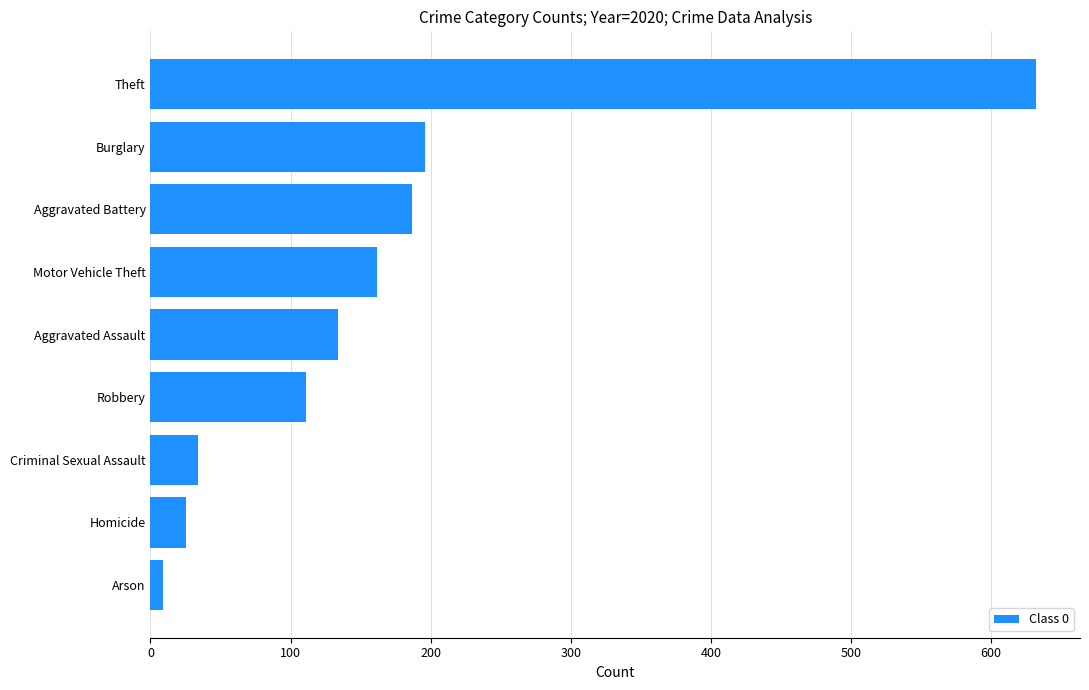

Does the chart contain stacked bars?

No